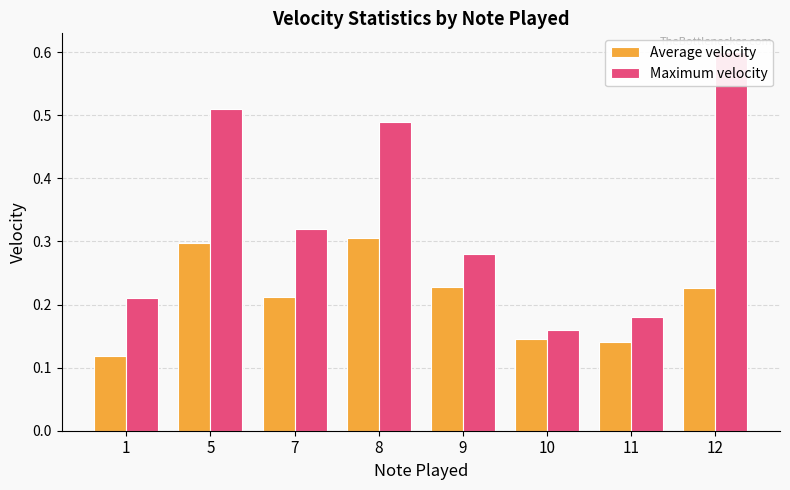

Where is Maximum velocity nearest to the value 0?

10